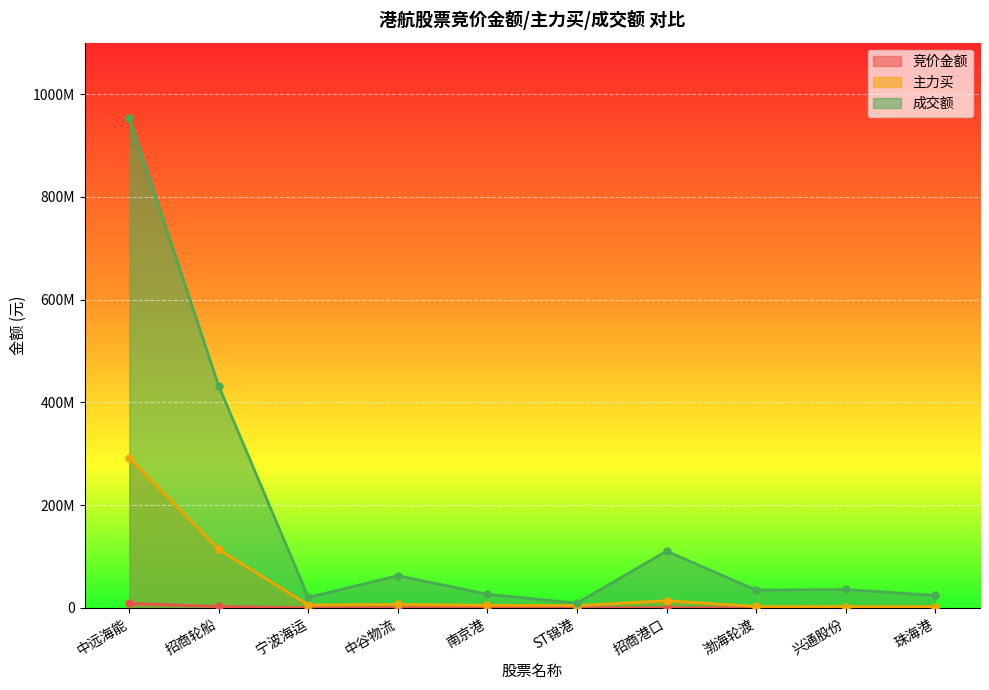

What is the label of the 5th point from the right?

ST锦港